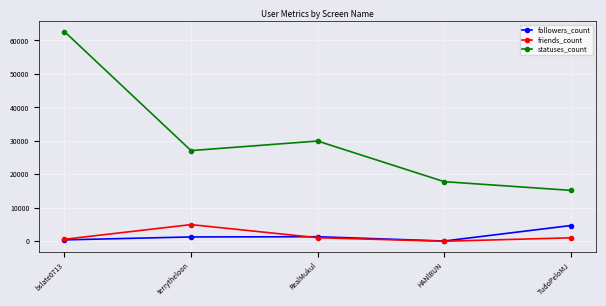

At which label does friends_count reach its minimum?

HANlBUN